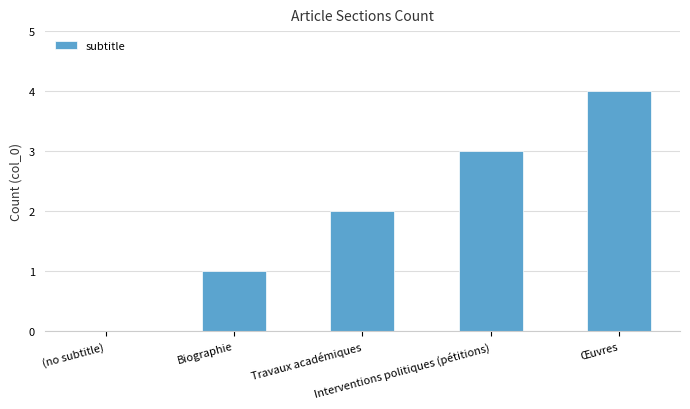

What is the greatest value displayed?

4